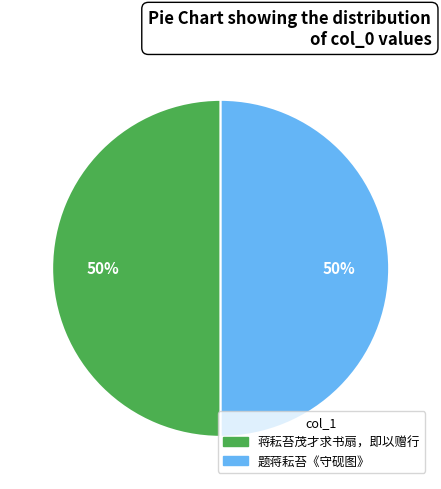

Is it true that 蒋耘苔茂才求书扇，即以赠行 is 44% of the pie?

False